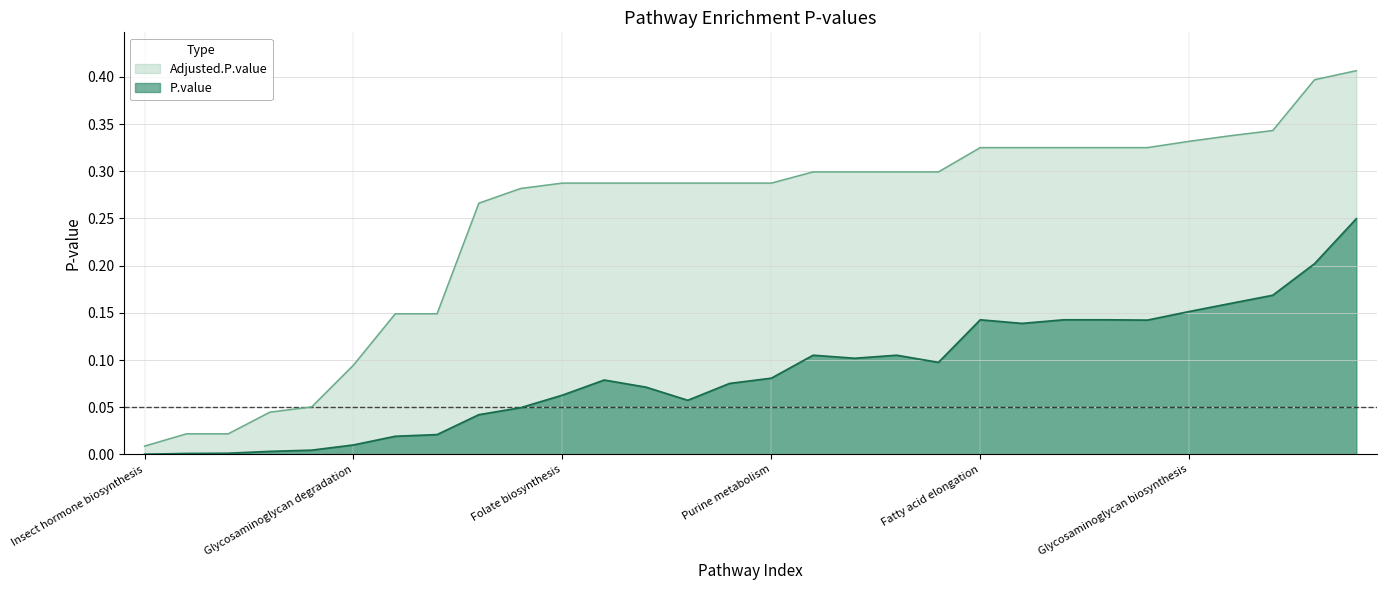

True or false: Adjusted.P.value and P.value cross at least once.

False